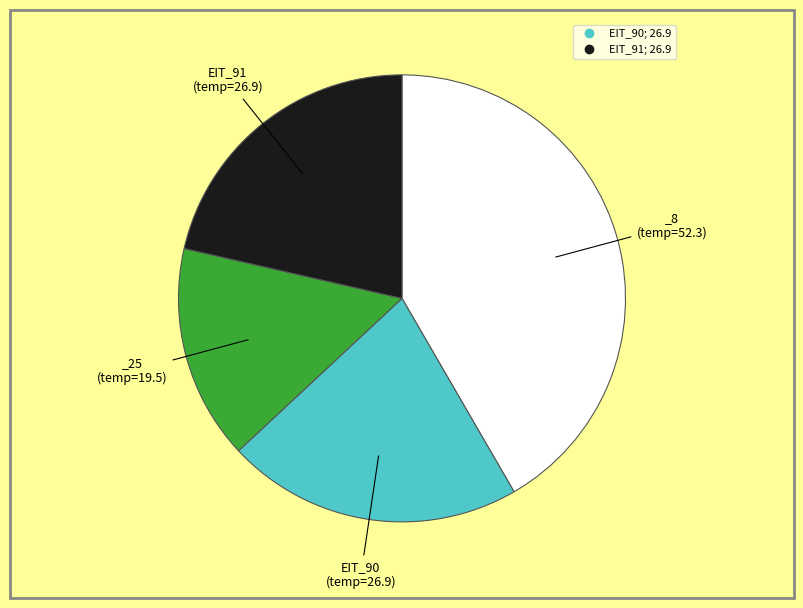

How many segments does this pie chart have?

4